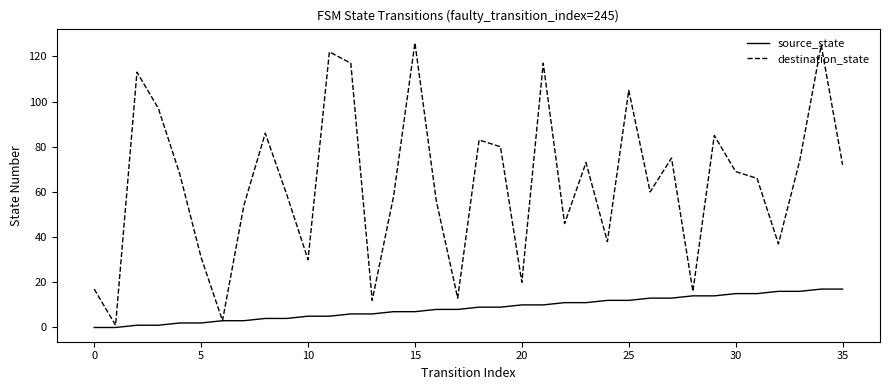

Which series has the widest spread of values?

destination_state